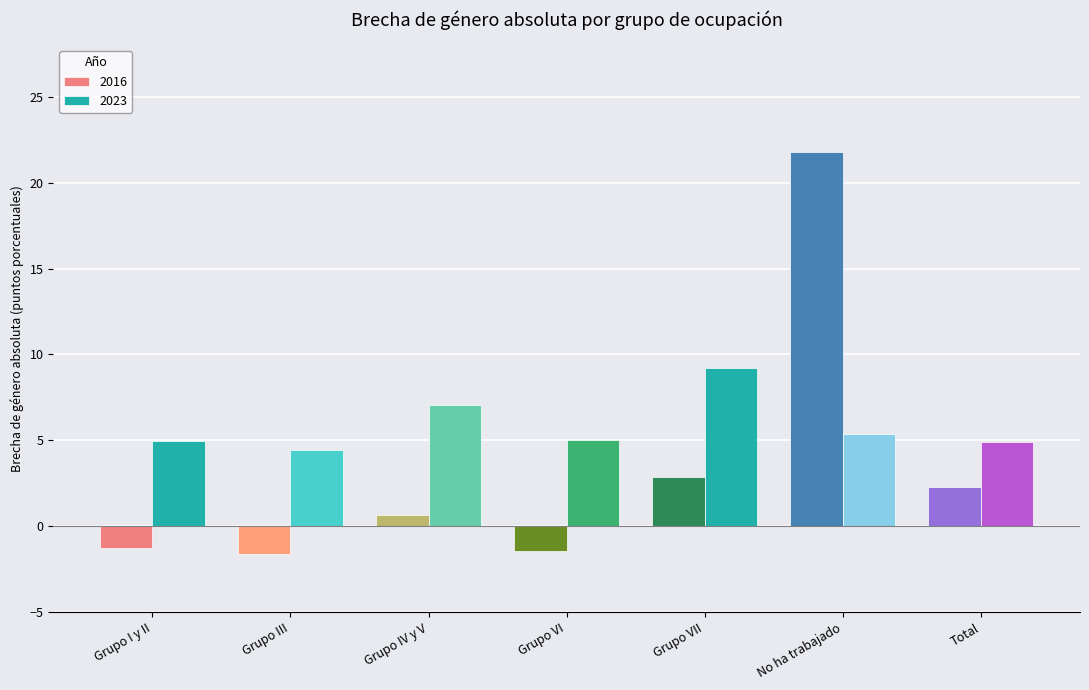

What value does the 2016 series have at Grupo VII?

2.9